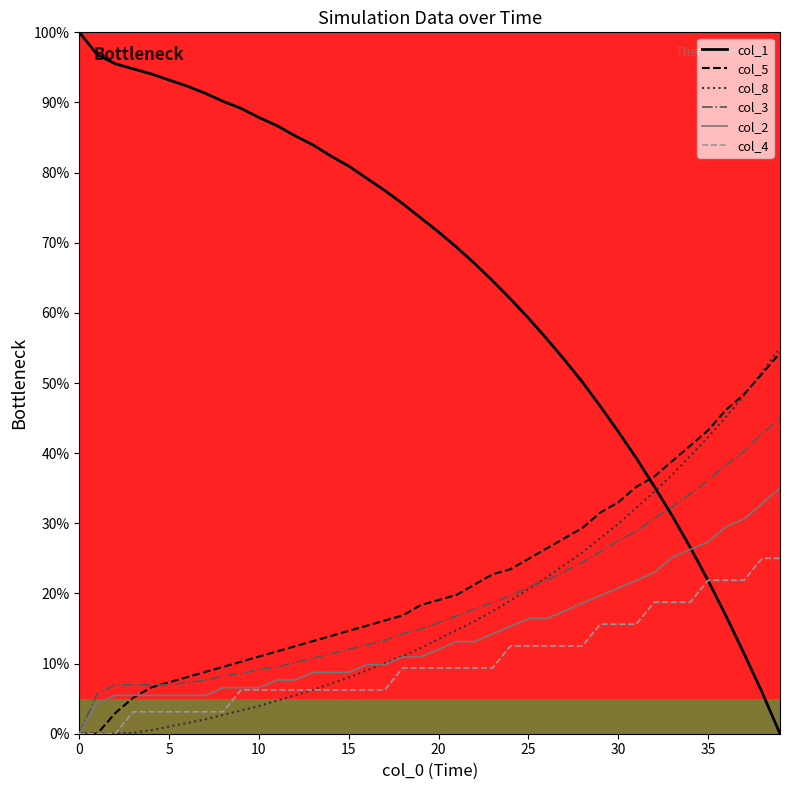

Which series has the largest range (max minus min)?

col_1